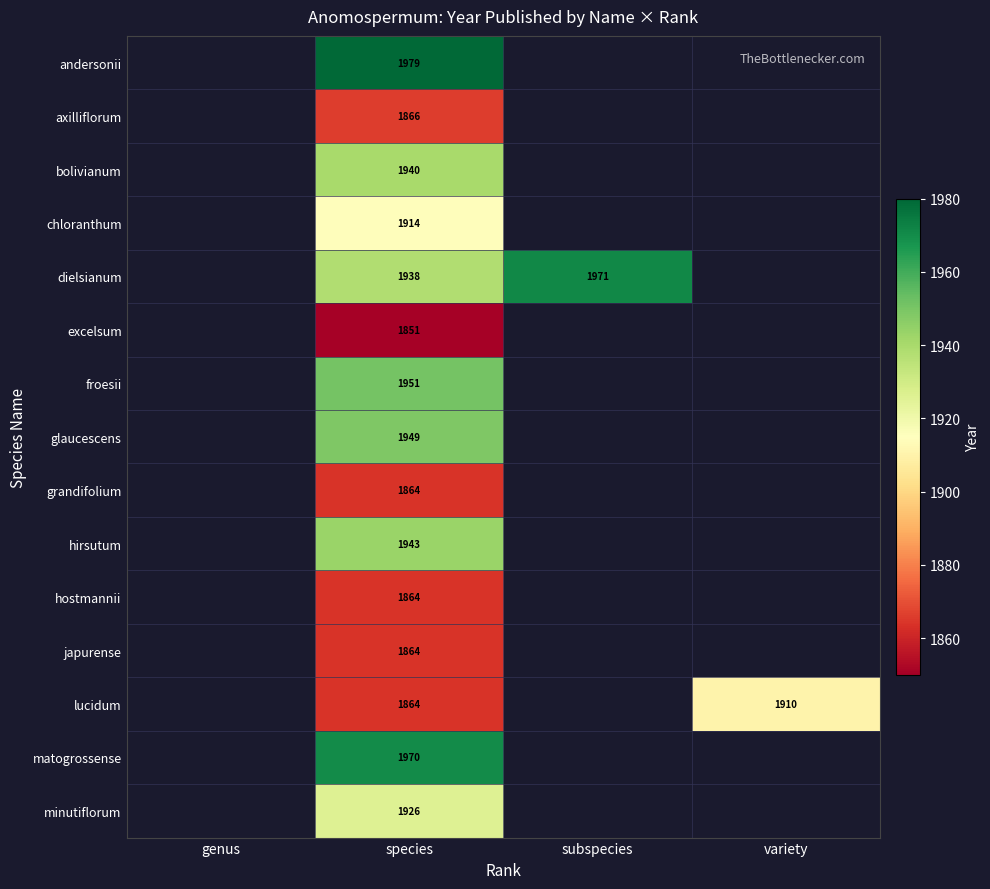

What is the maximum value shown in the chart?

1979